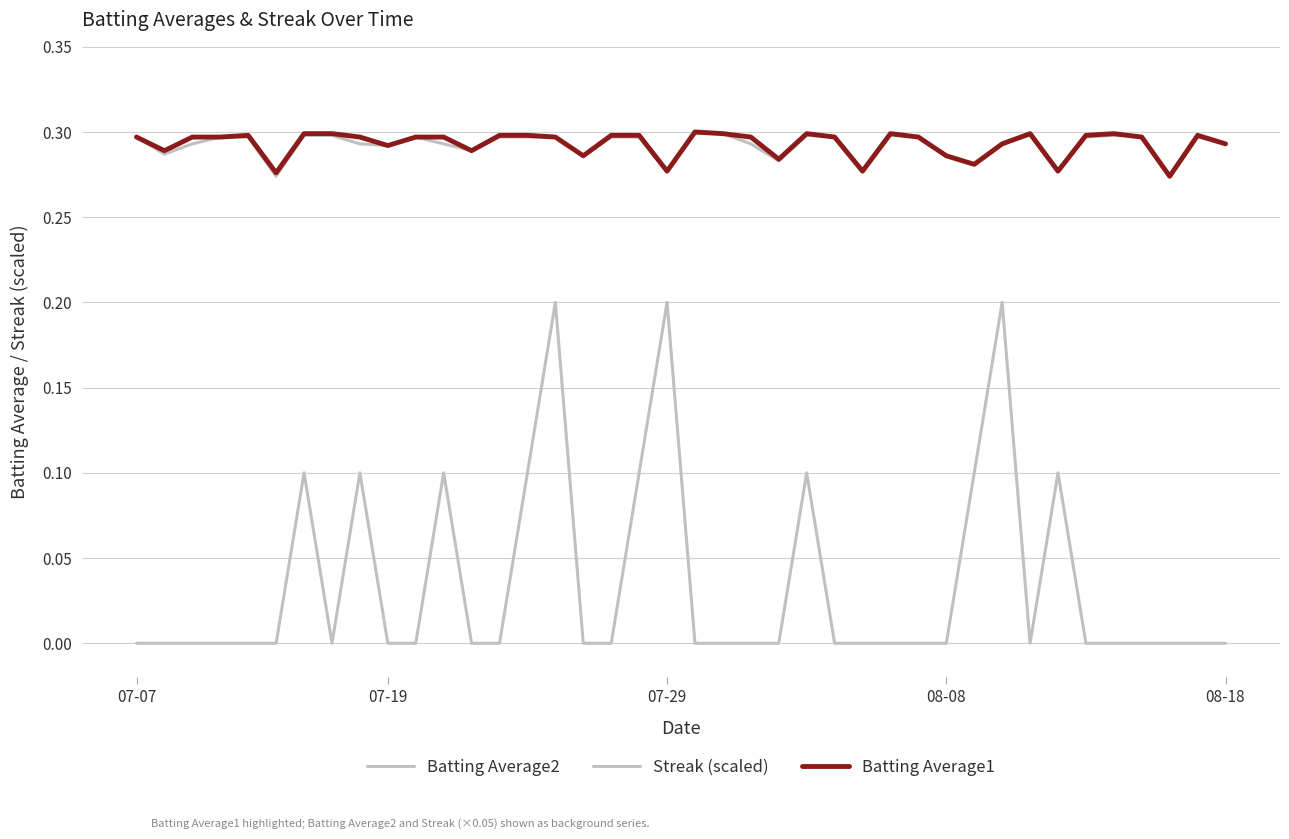

True or false: Batting Average2 and Batting Average1 intersect in this chart.

False